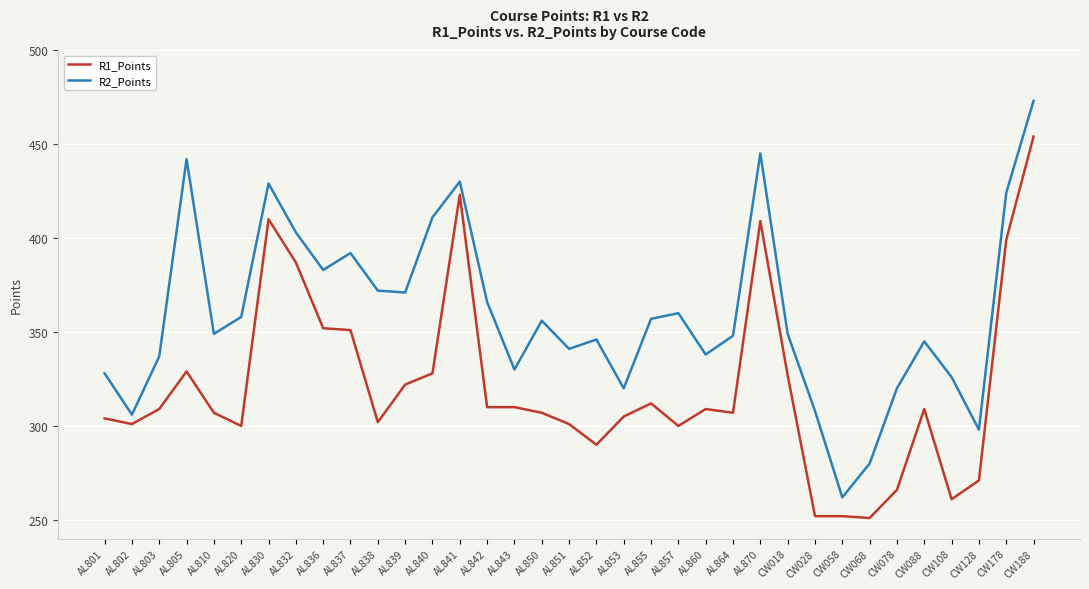

Is it true that R2_Points equals 569 at AL840?

False